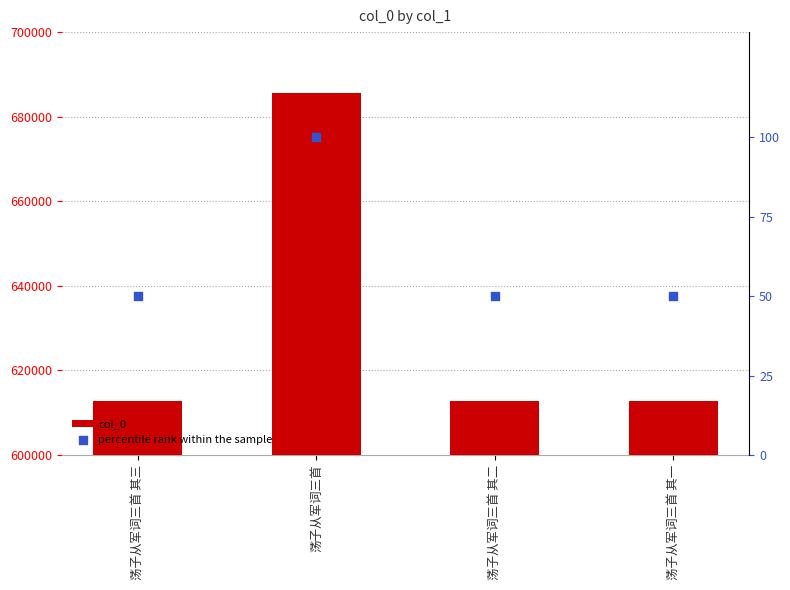

Which series reaches the maximum Y coordinate?

col_0